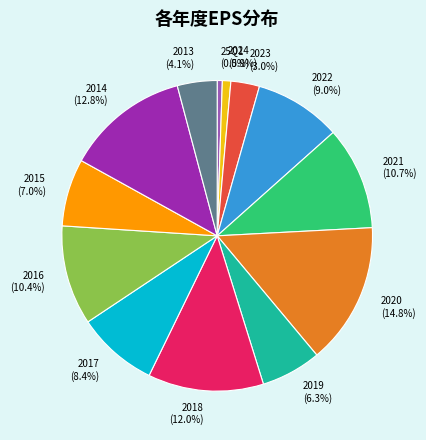

To the nearest percent, what is the difference between the largest and smallest slice percentages?

14%